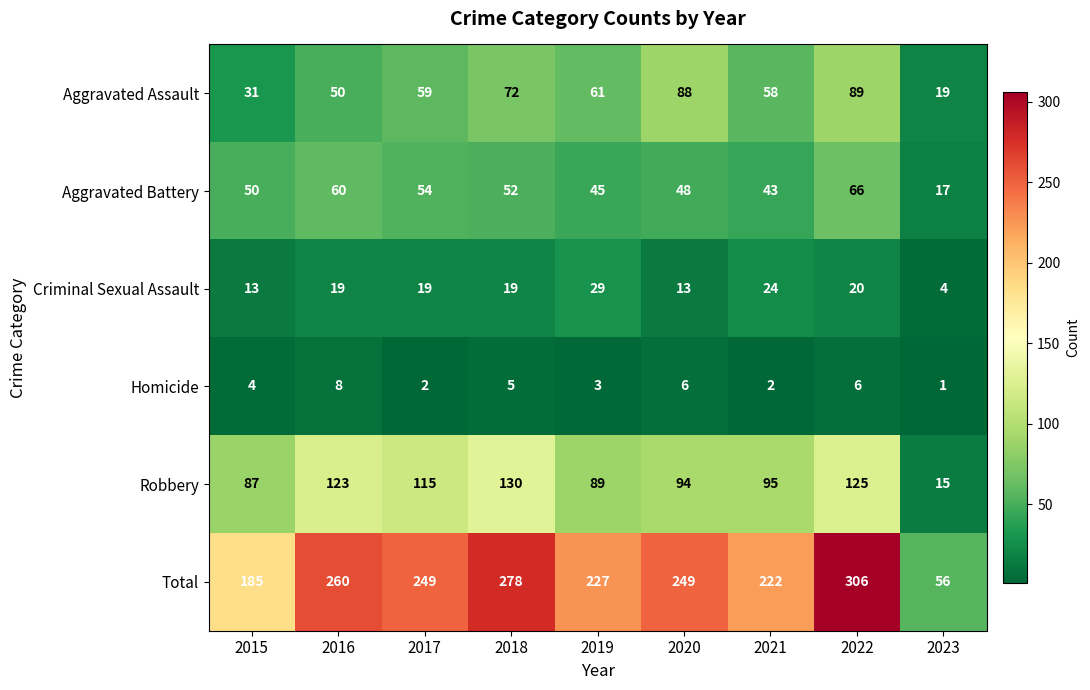

What is the greatest value displayed?

306